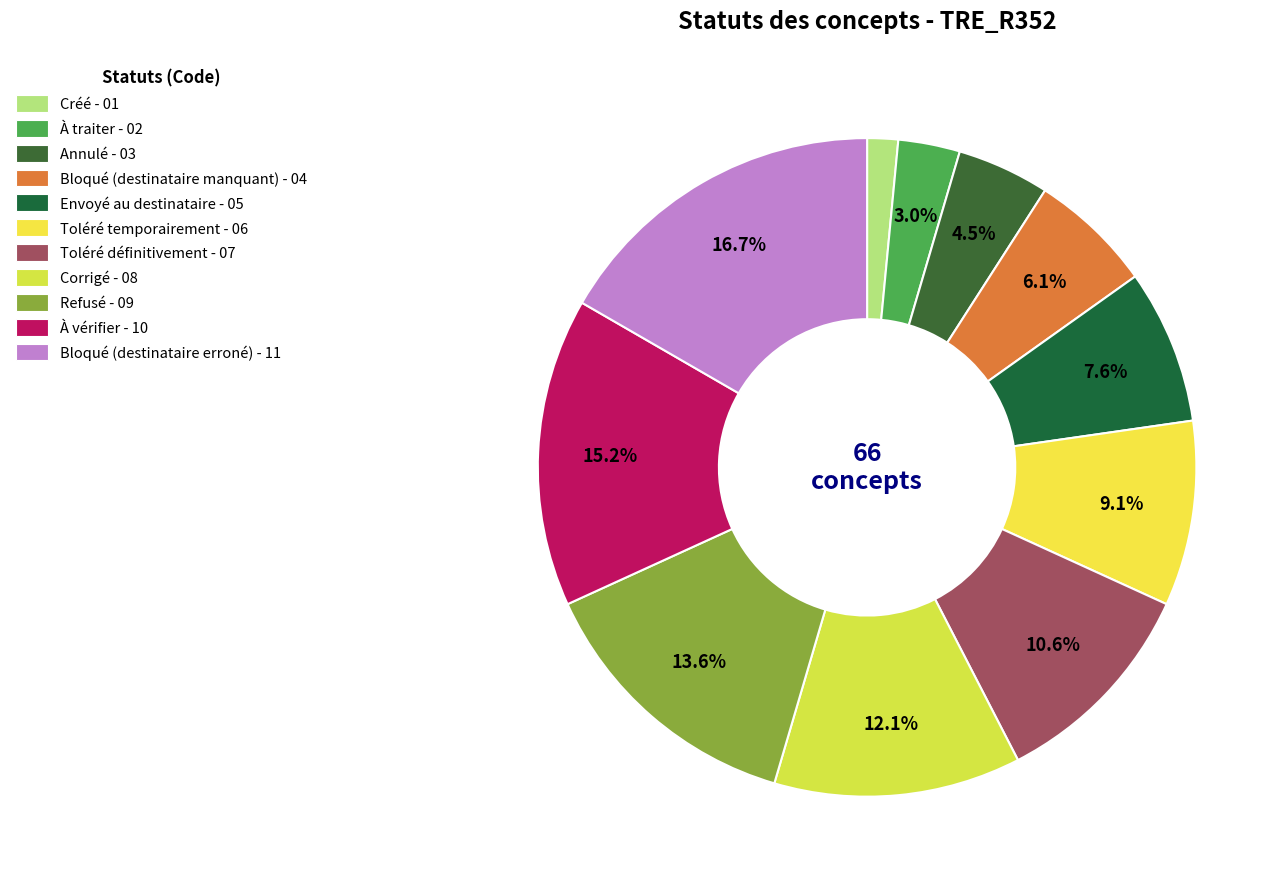

What is the smallest slice in the pie chart?

Créé